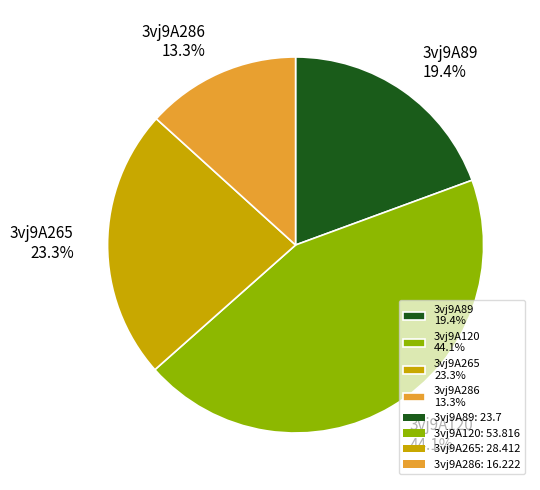

How many segments does this pie chart have?

4